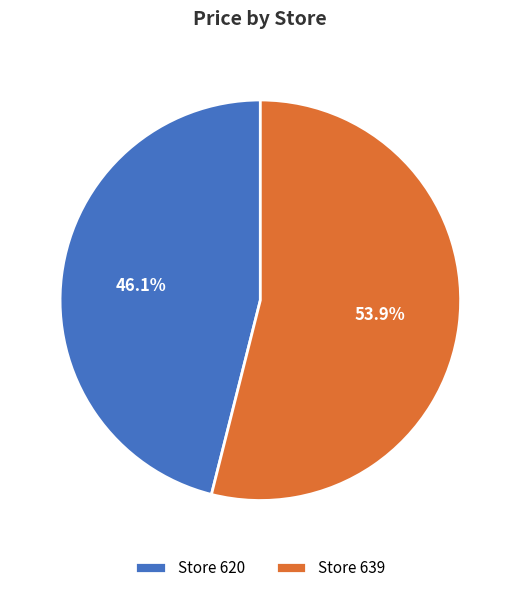

What is the majority slice?

Store 639